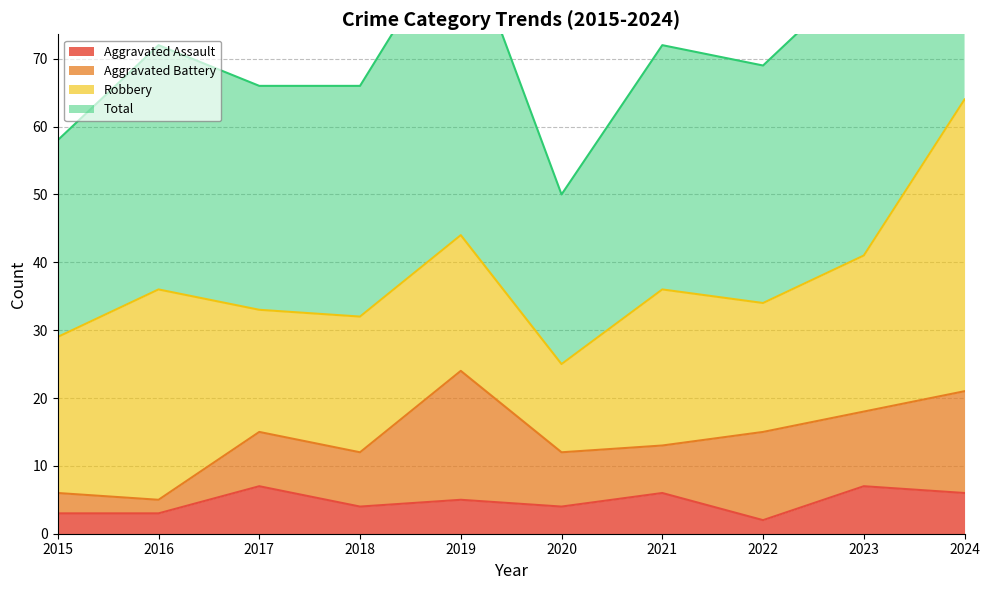

What is the average value of the Total series?

75